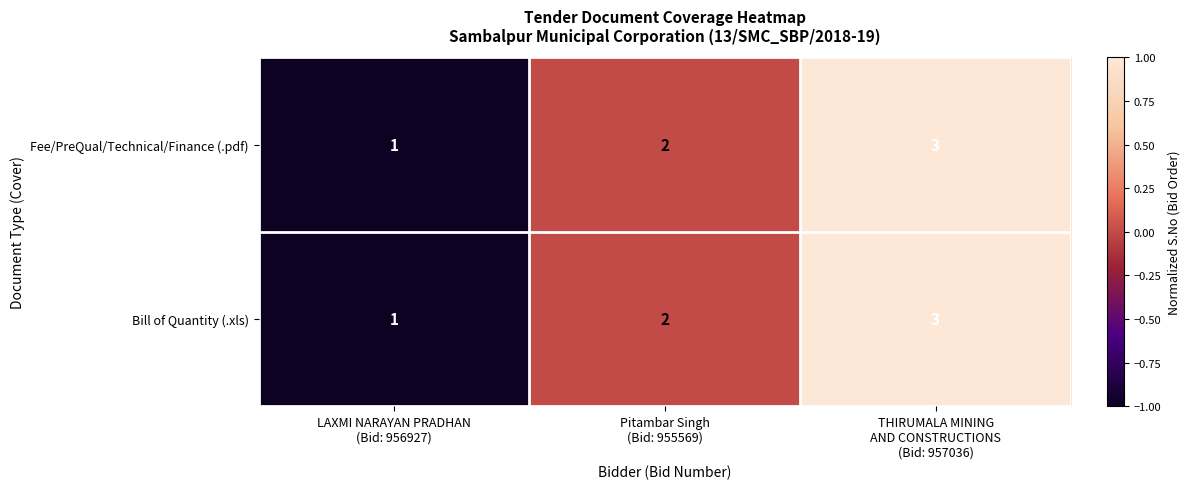

What is the sum of all Fee/PreQual/Technical/Finance (.pdf) values?

6